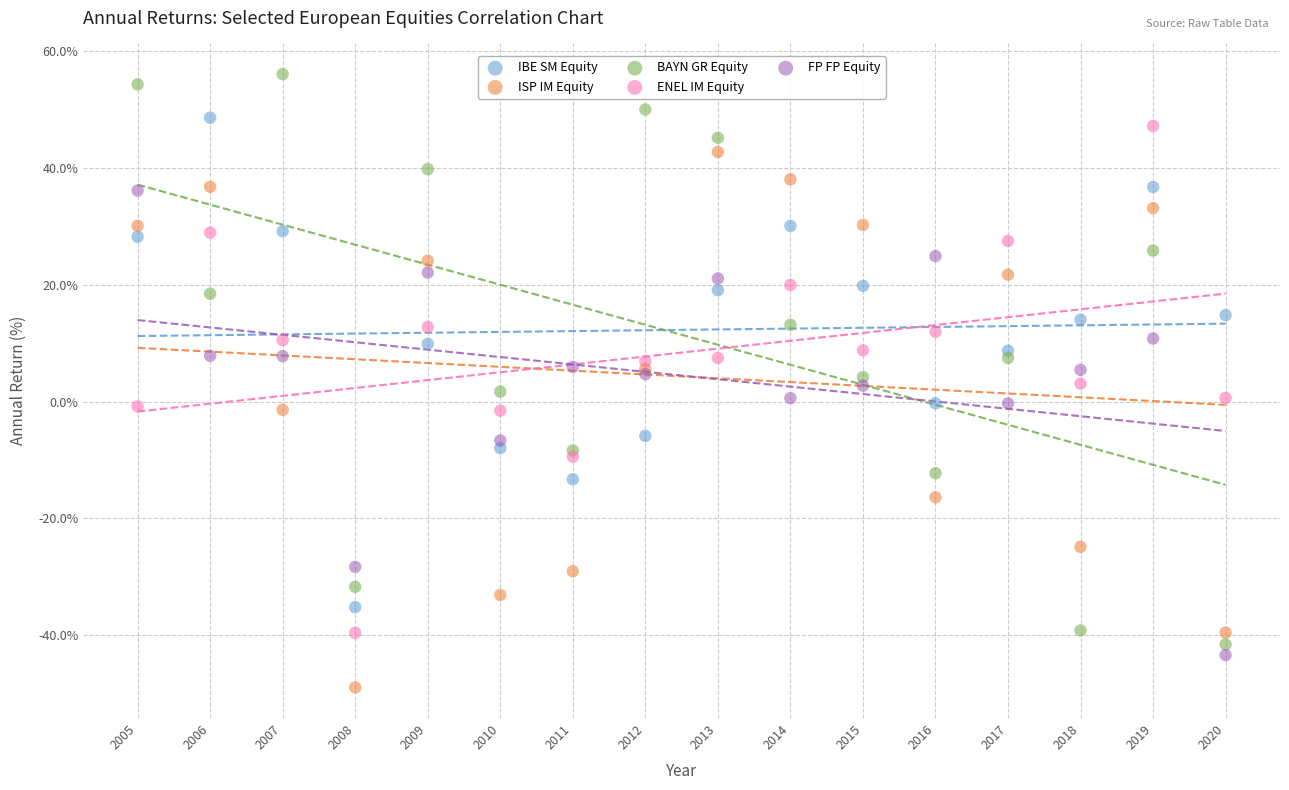

Which series reaches the minimum Y coordinate?

ISP IM Equity